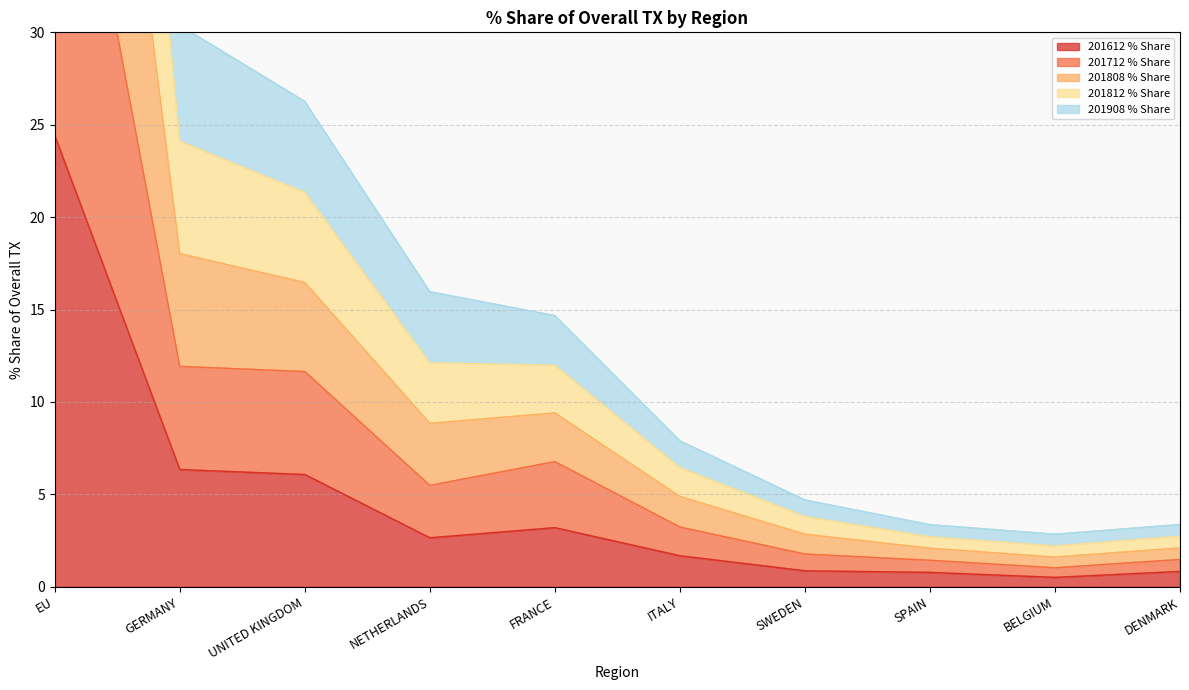

At which category is the sum across all series the highest?

EU